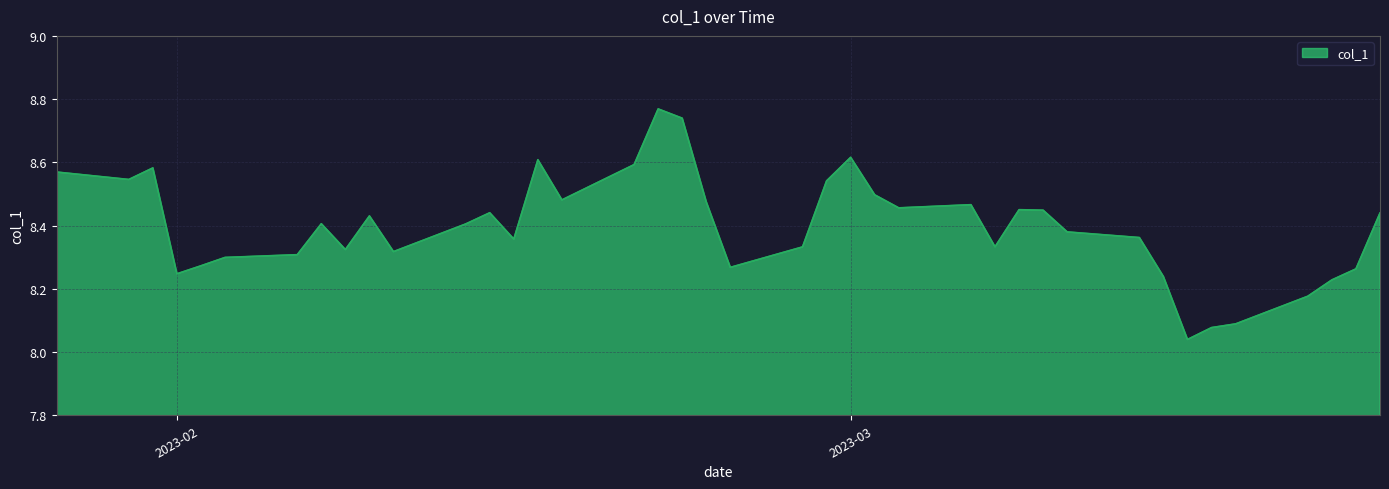

What is the difference between the maximum and minimum values?

0.7